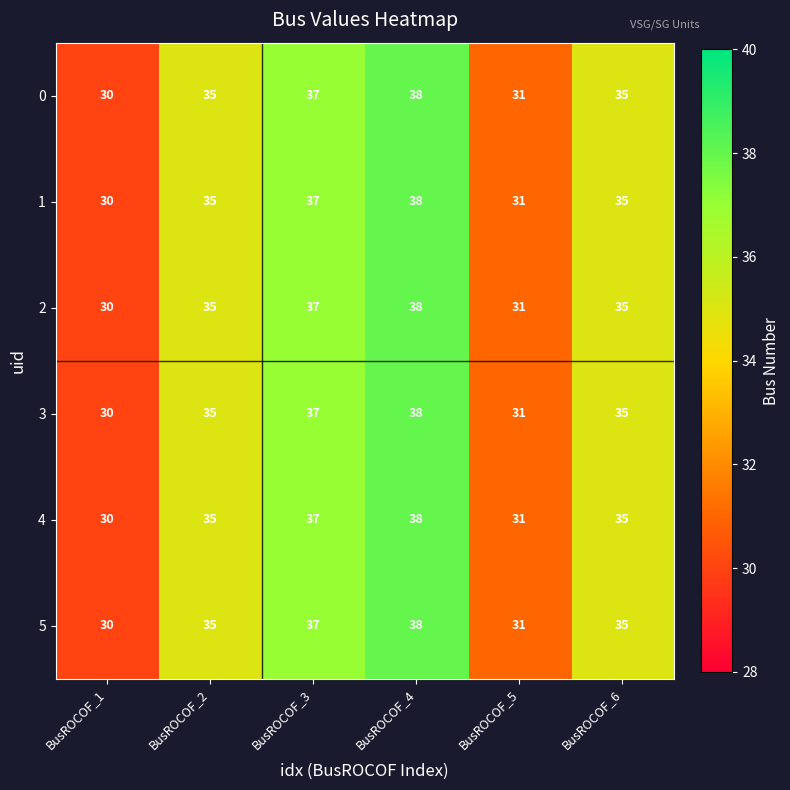

What is the sum of the 0 values at BusROCOF_5 and BusROCOF_2?

66